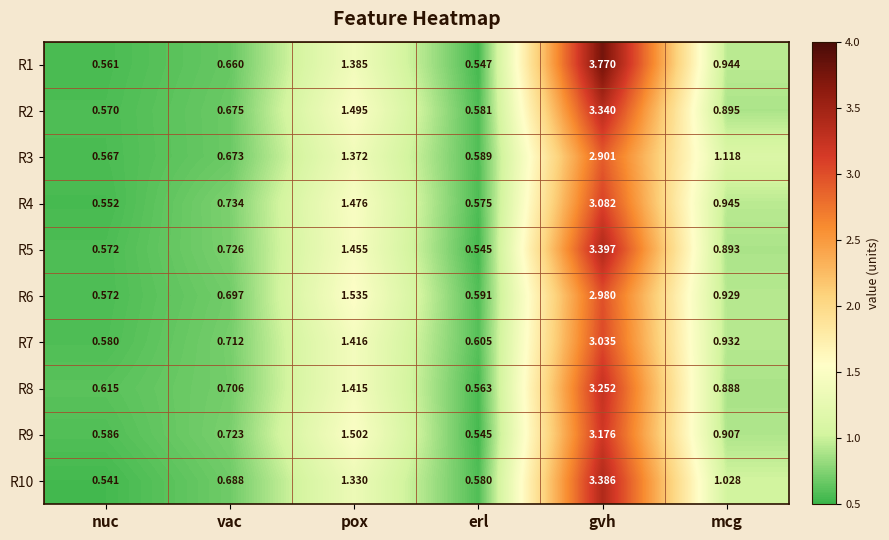

Rank the categories by R4 value from highest to lowest.

gvh, pox, mcg, vac, erl, nuc